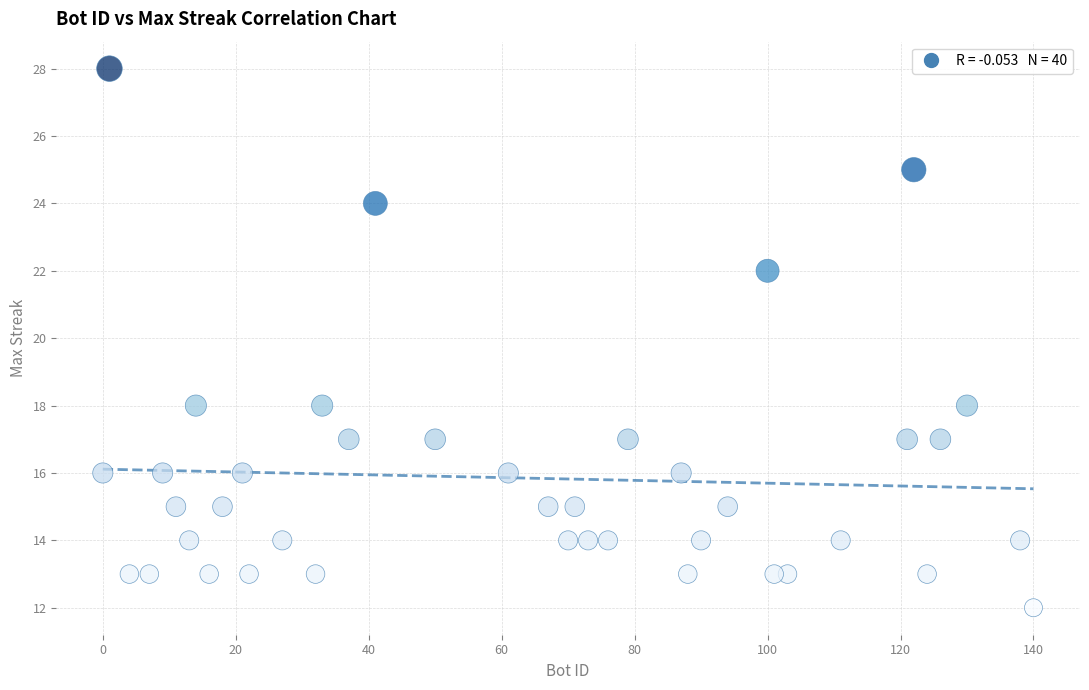

What is the range of Y values (max minus min)?

16